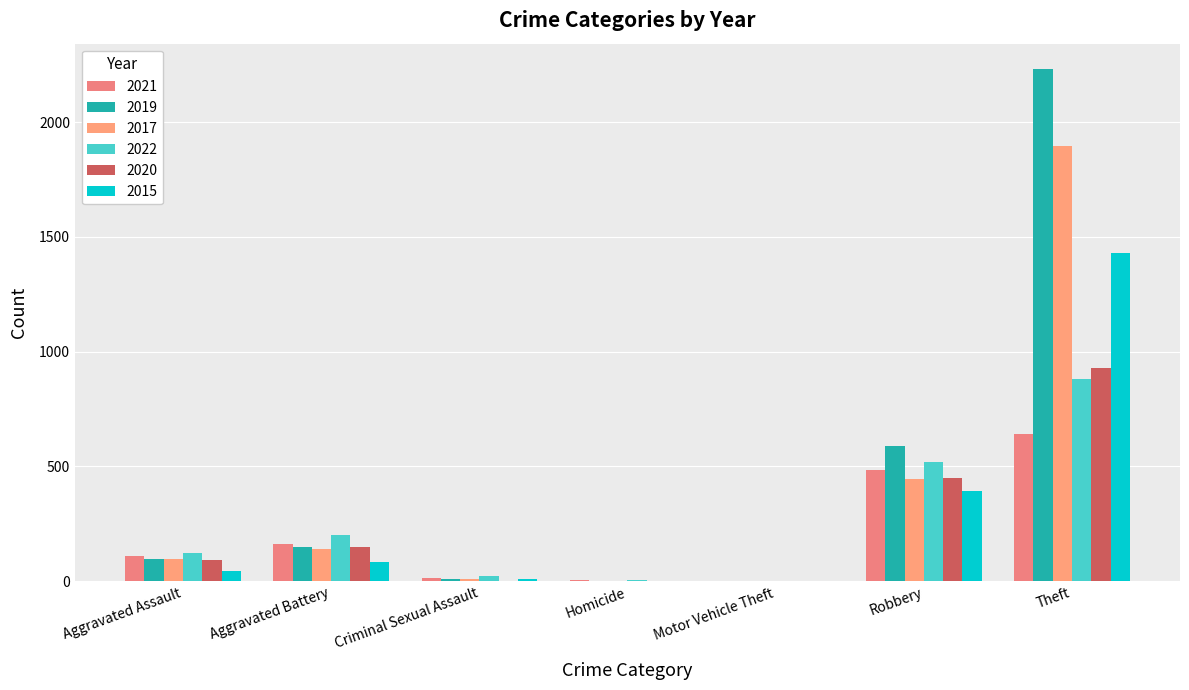

What is the maximum value shown in the chart?

2230